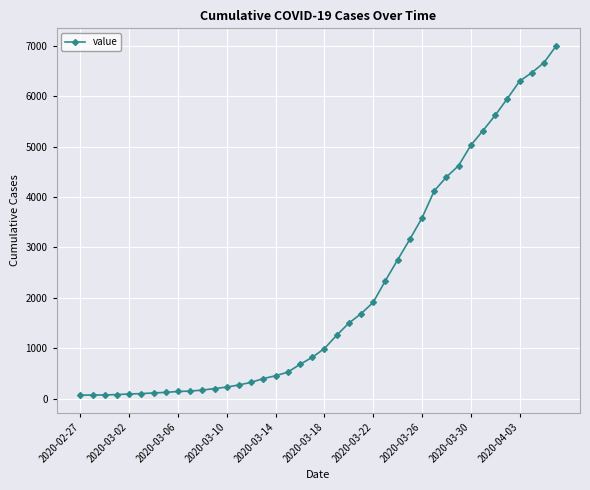

What is the maximum value shown in the chart?

7002